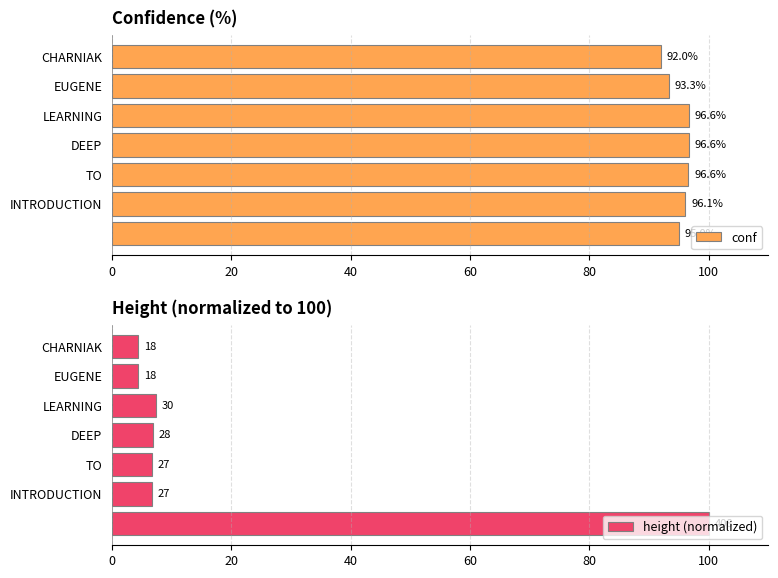

The conf series shows 139.9 at TO. True or false?

False